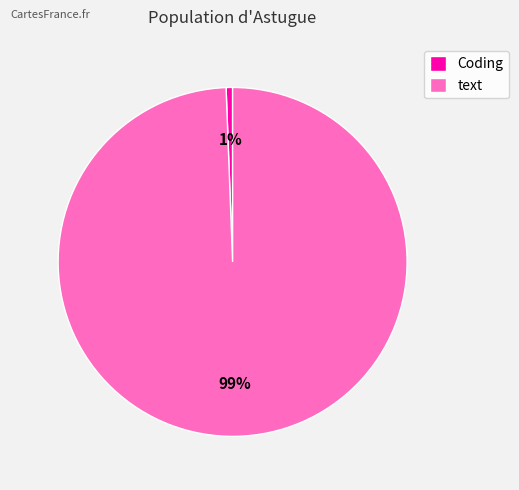

Which slice is the smallest?

Coding